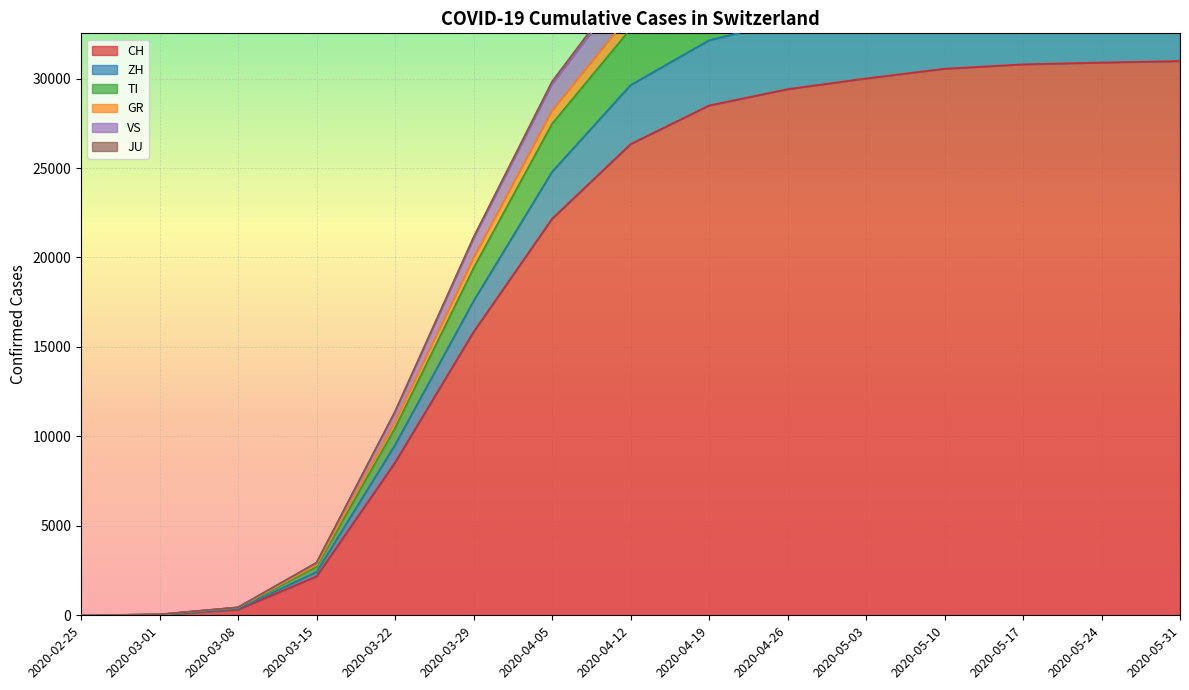

What is the highest value of the CH series?

30979